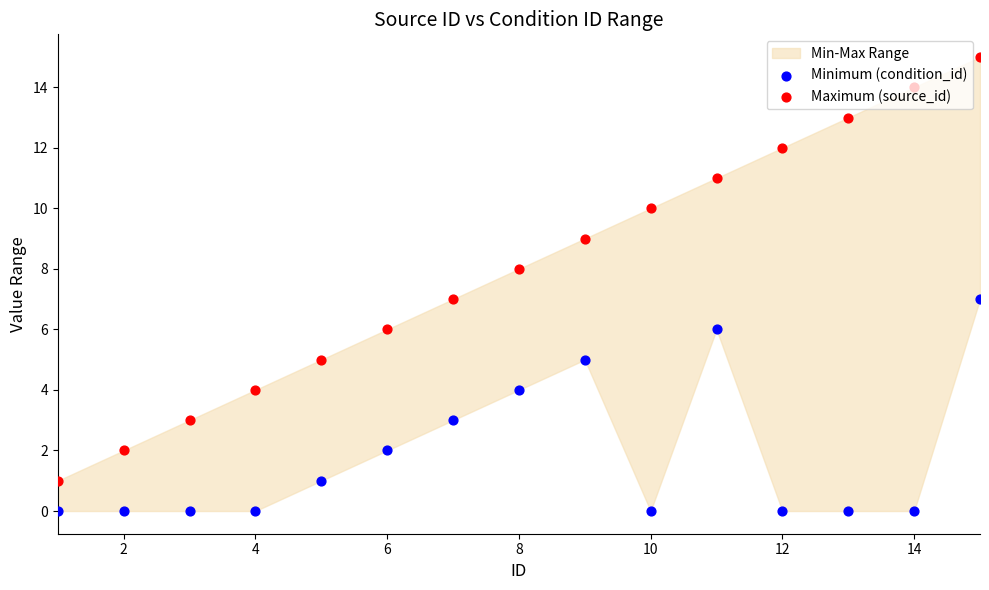

Which series has the largest total across all categories?

Maximum (source_id)